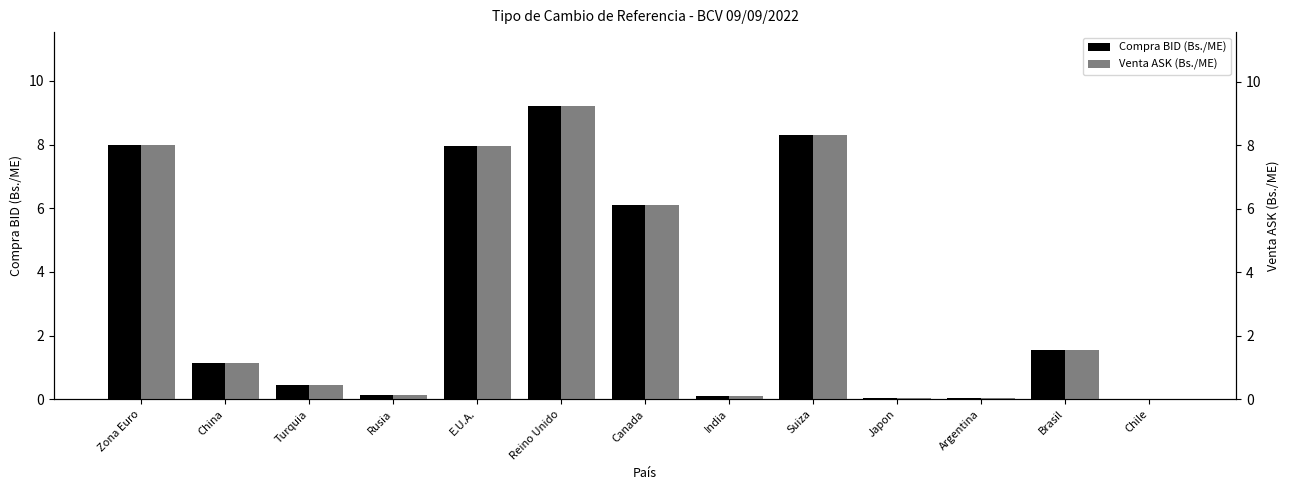

The Venta ASK (Bs./ME) series shows 1.2 at China. True or false?

True